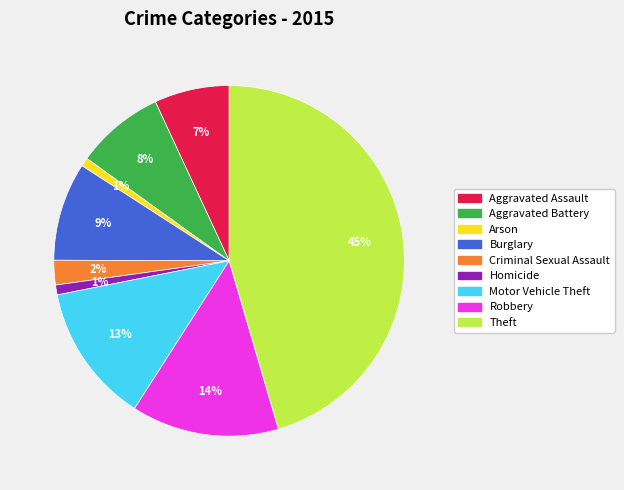

Count the number of slices in the pie.

9